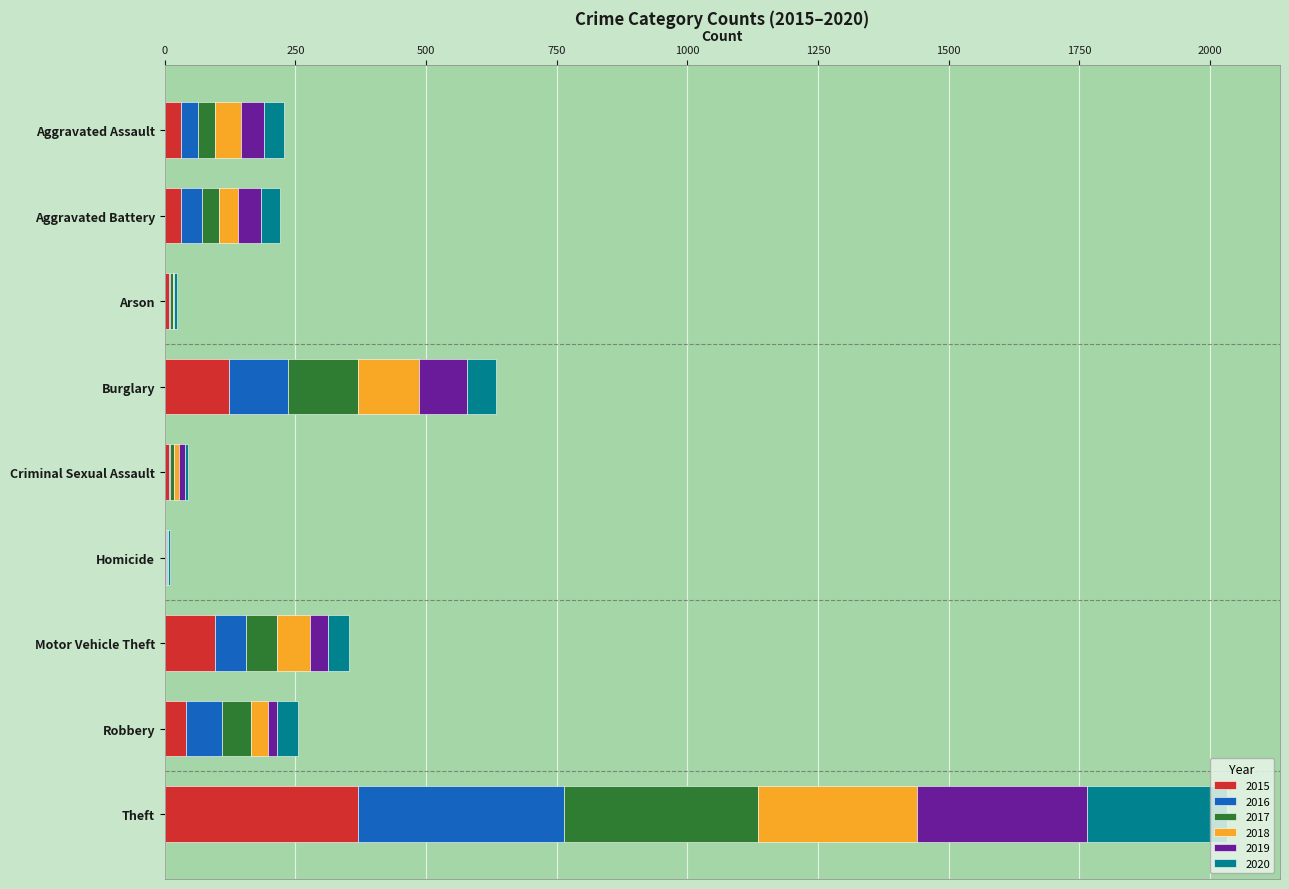

At which category is the sum across all series the highest?

Theft